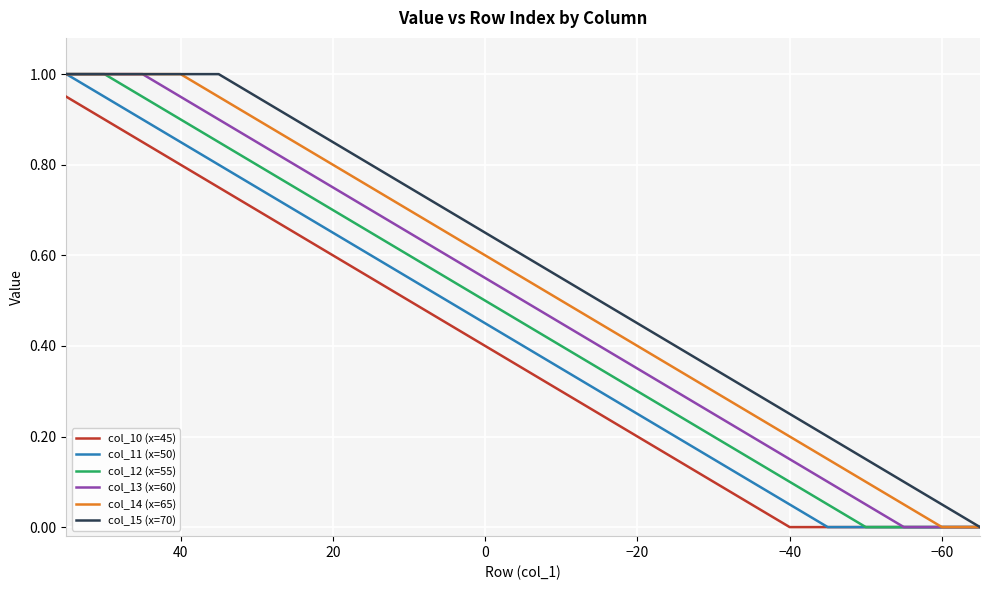

How many data points in col_15 (x=70) are above 0?

24